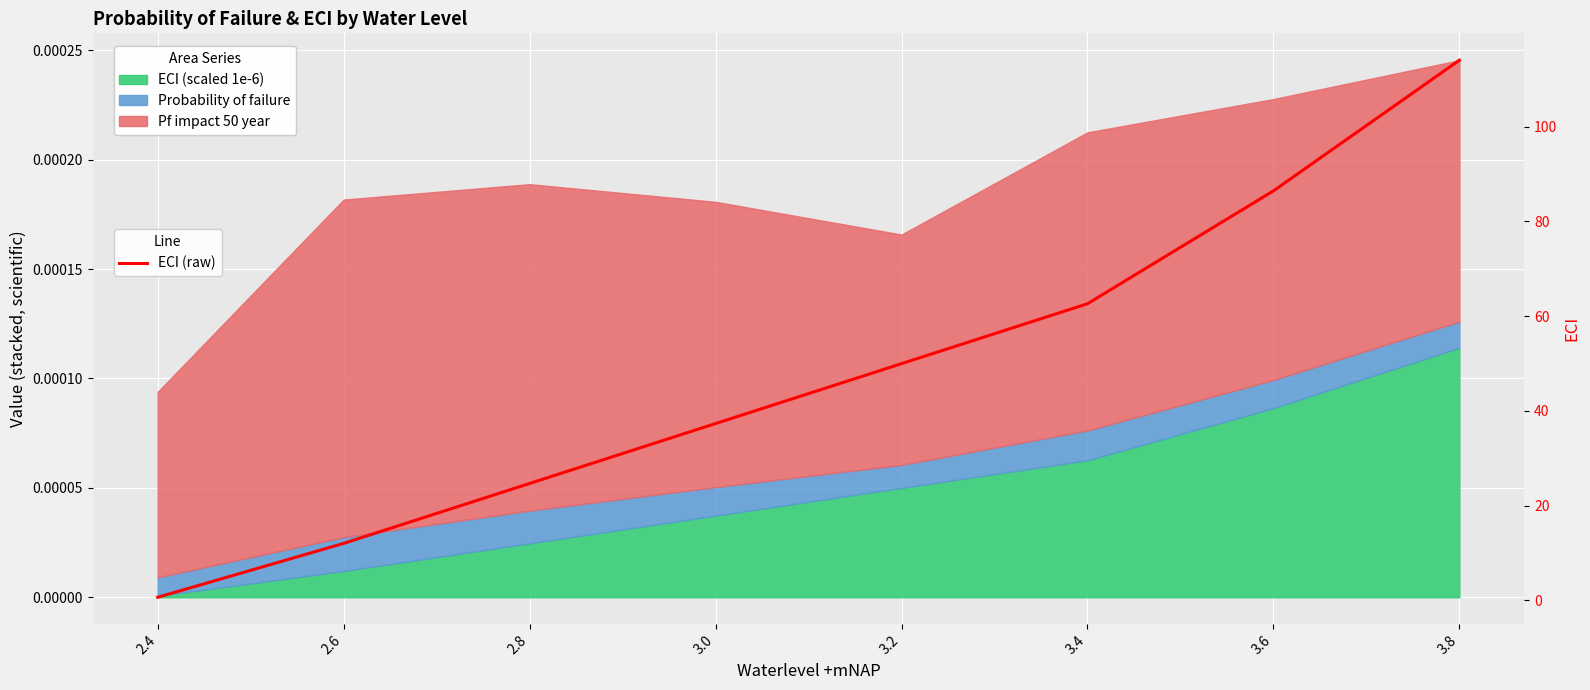

What is the sum of the values at 3.6 and 2.6?

98.5